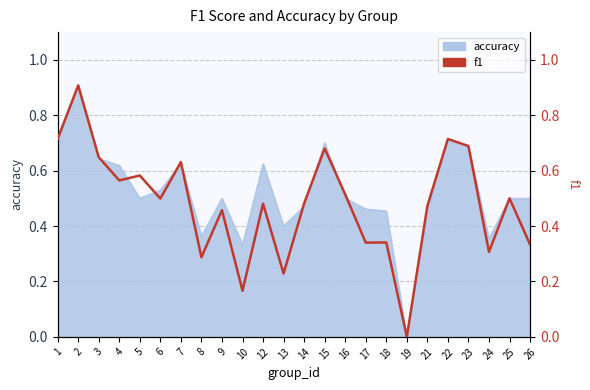

True or false: the data has more than 0 interior local peaks.

True